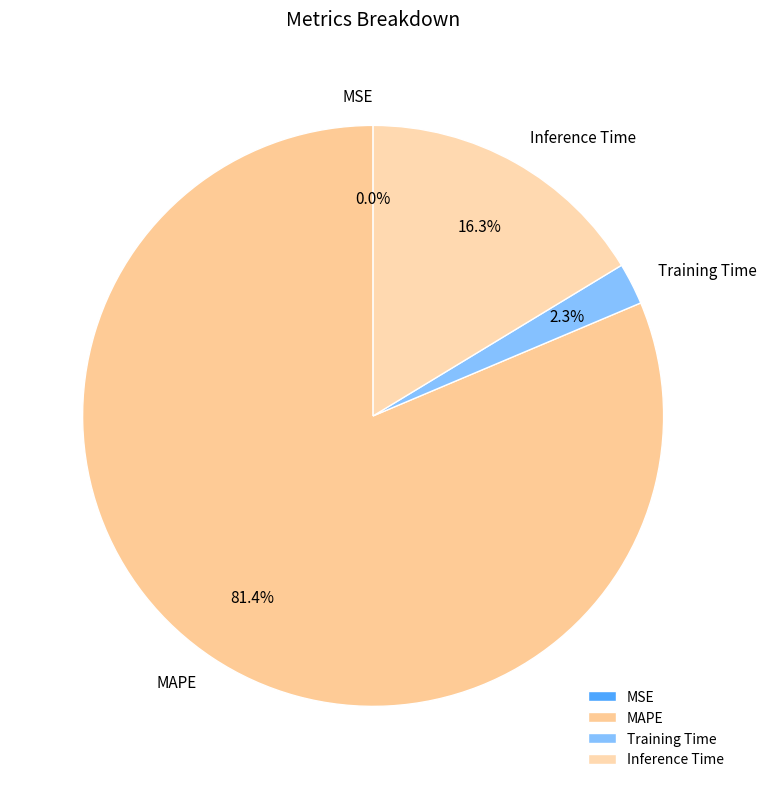

To the nearest percent, what percentage of the pie is MAPE?

81%